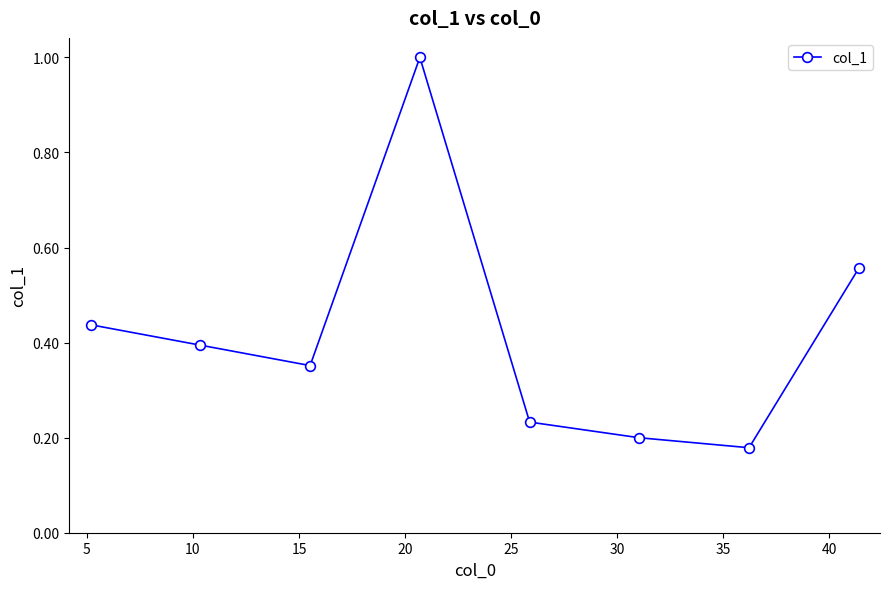

How many series are shown in this chart?

1